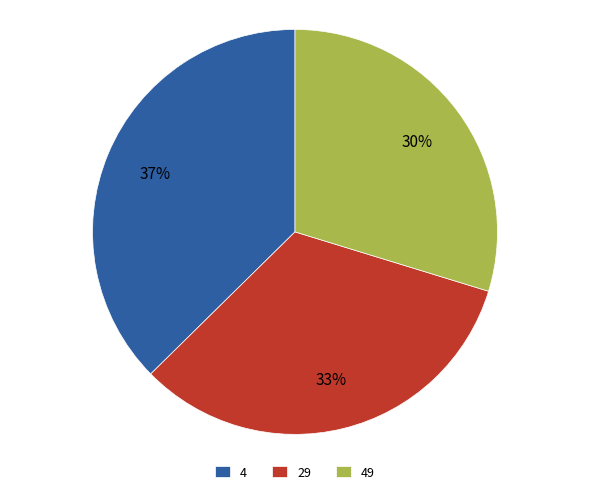

To the nearest percent, what portion does 49 represent?

30%